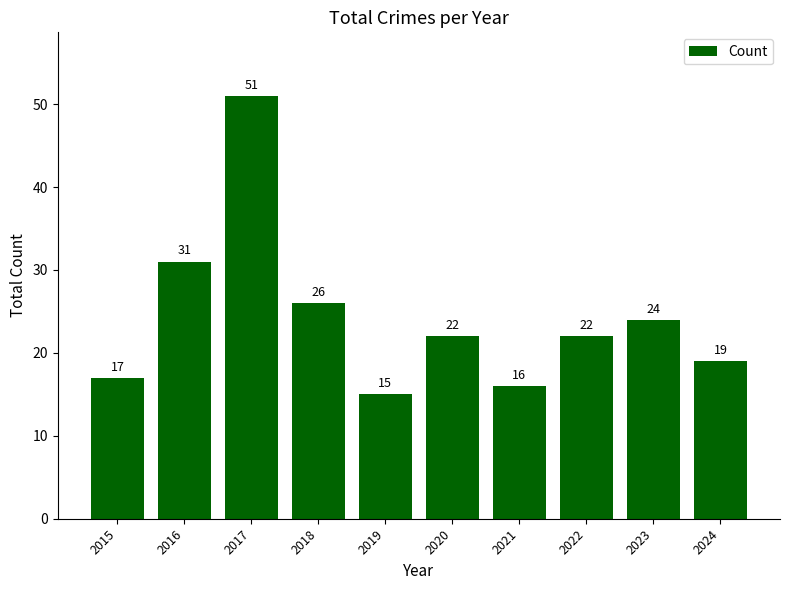

What is the ratio of the value at 2023 to the value at 2019?

1.6